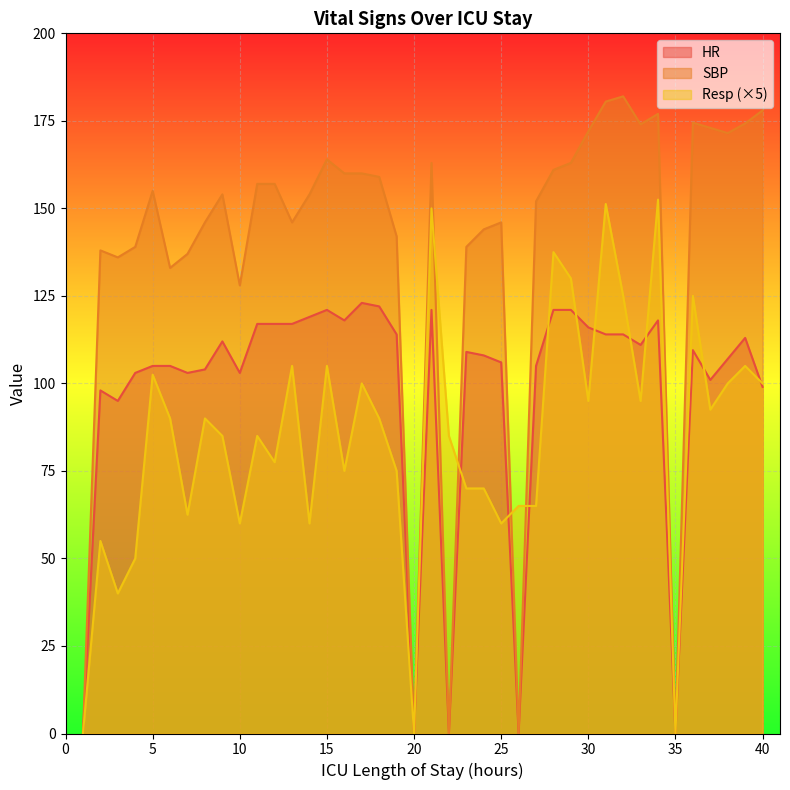

The value of Resp at 20 is 0.0. True or false?

True